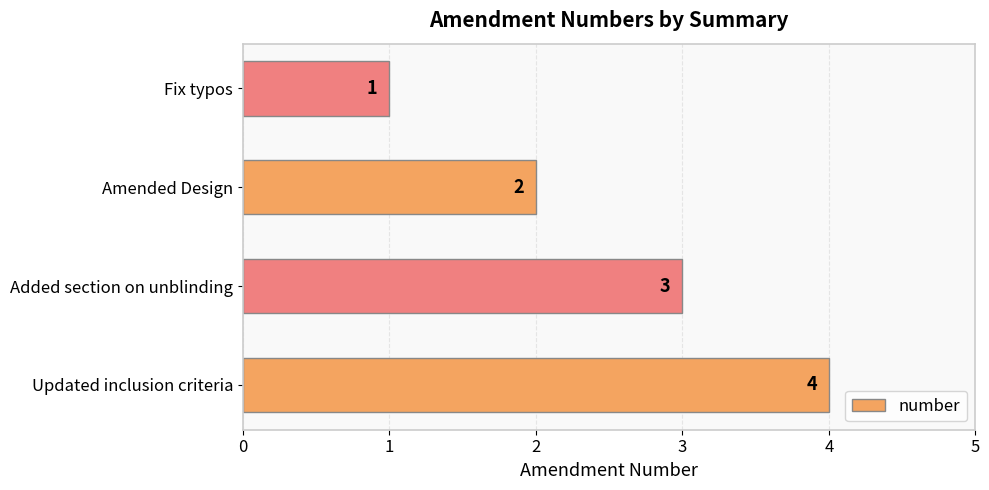

What is the difference between the maximum and minimum values?

3